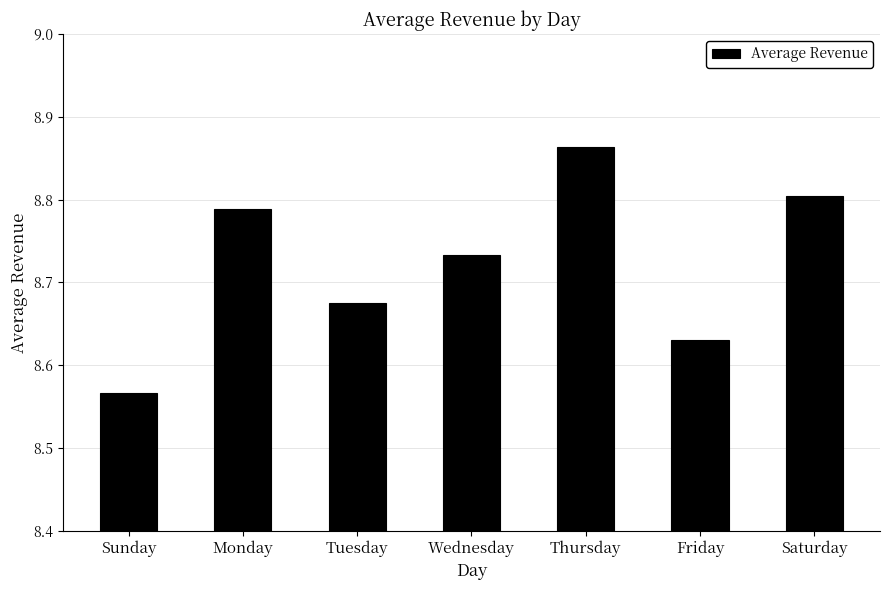

Which has a higher value, Tuesday or Friday?

Tuesday